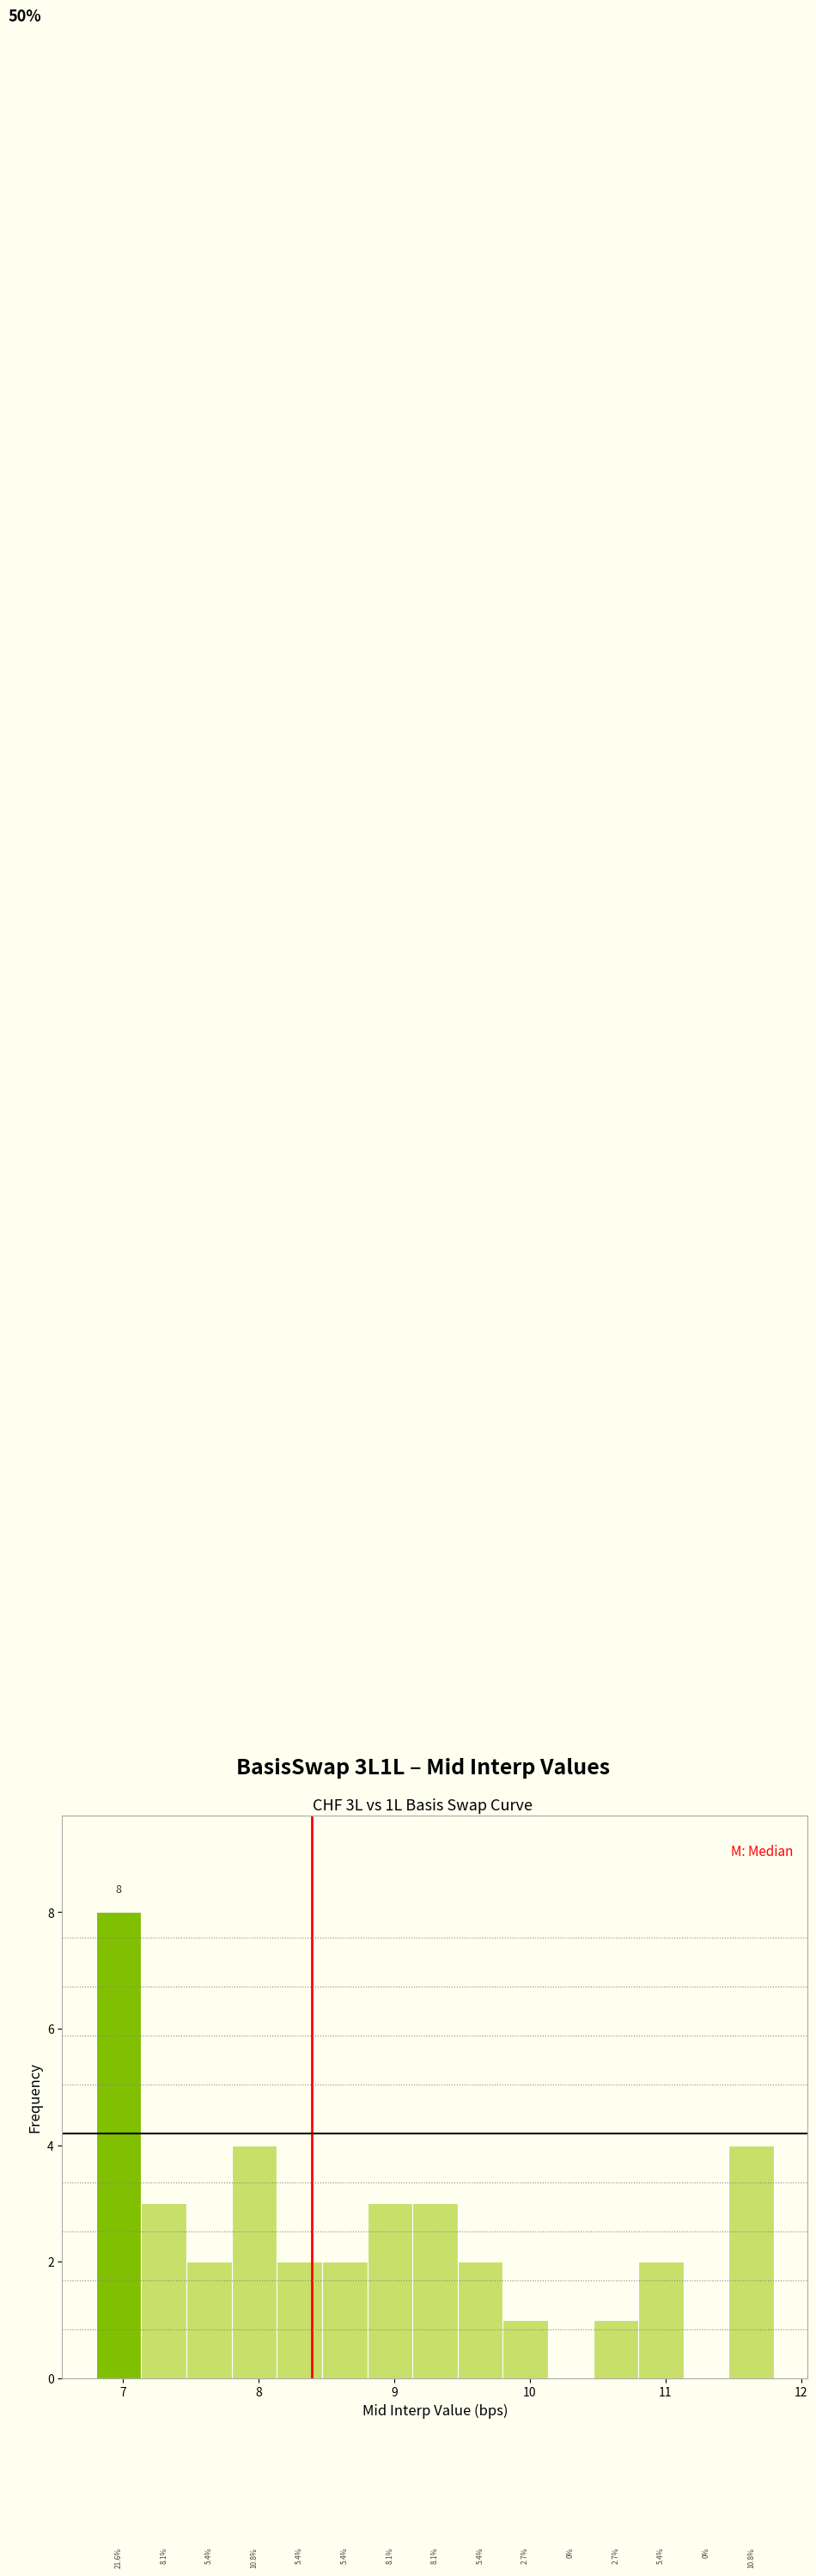

Around what value on the x-axis is the tallest bar? Give the approximate position of its centre, as read against the axis.

7.0